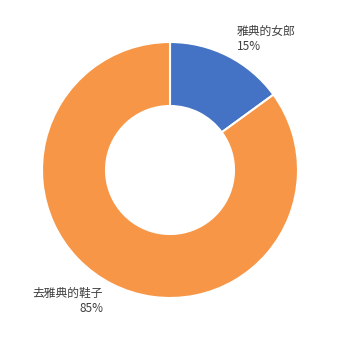

To the nearest percent, what is the difference between the largest and smallest slice percentages?

70%